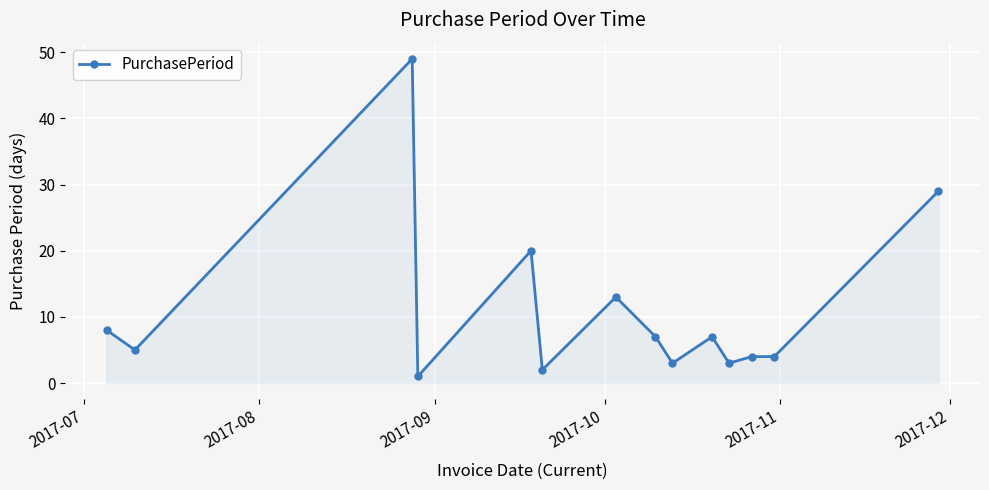

Does the chart display data point markers on the line(s)?

Yes